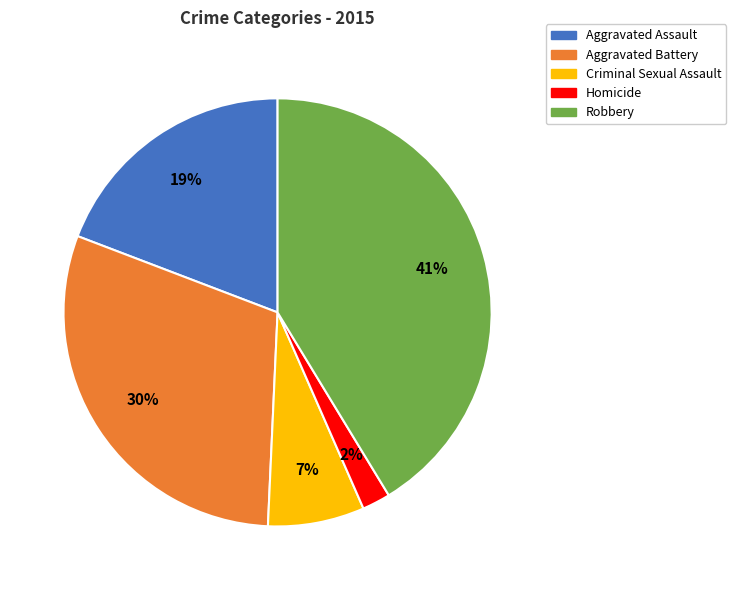

To the nearest percent, what percentage of the pie is Robbery?

41%